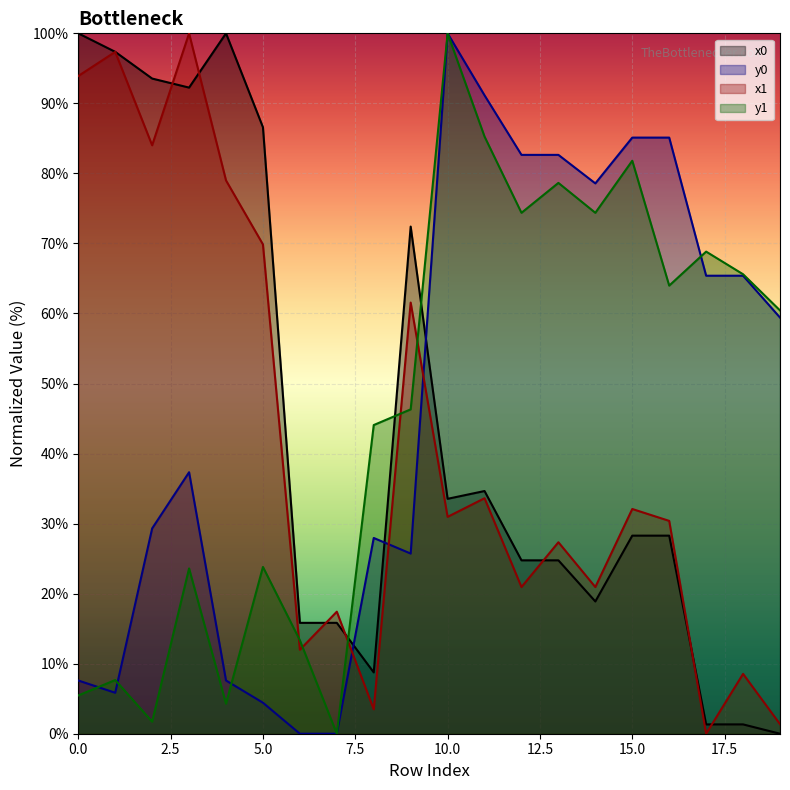

What is the value of the y0 point at the 13th from the left?

82.6